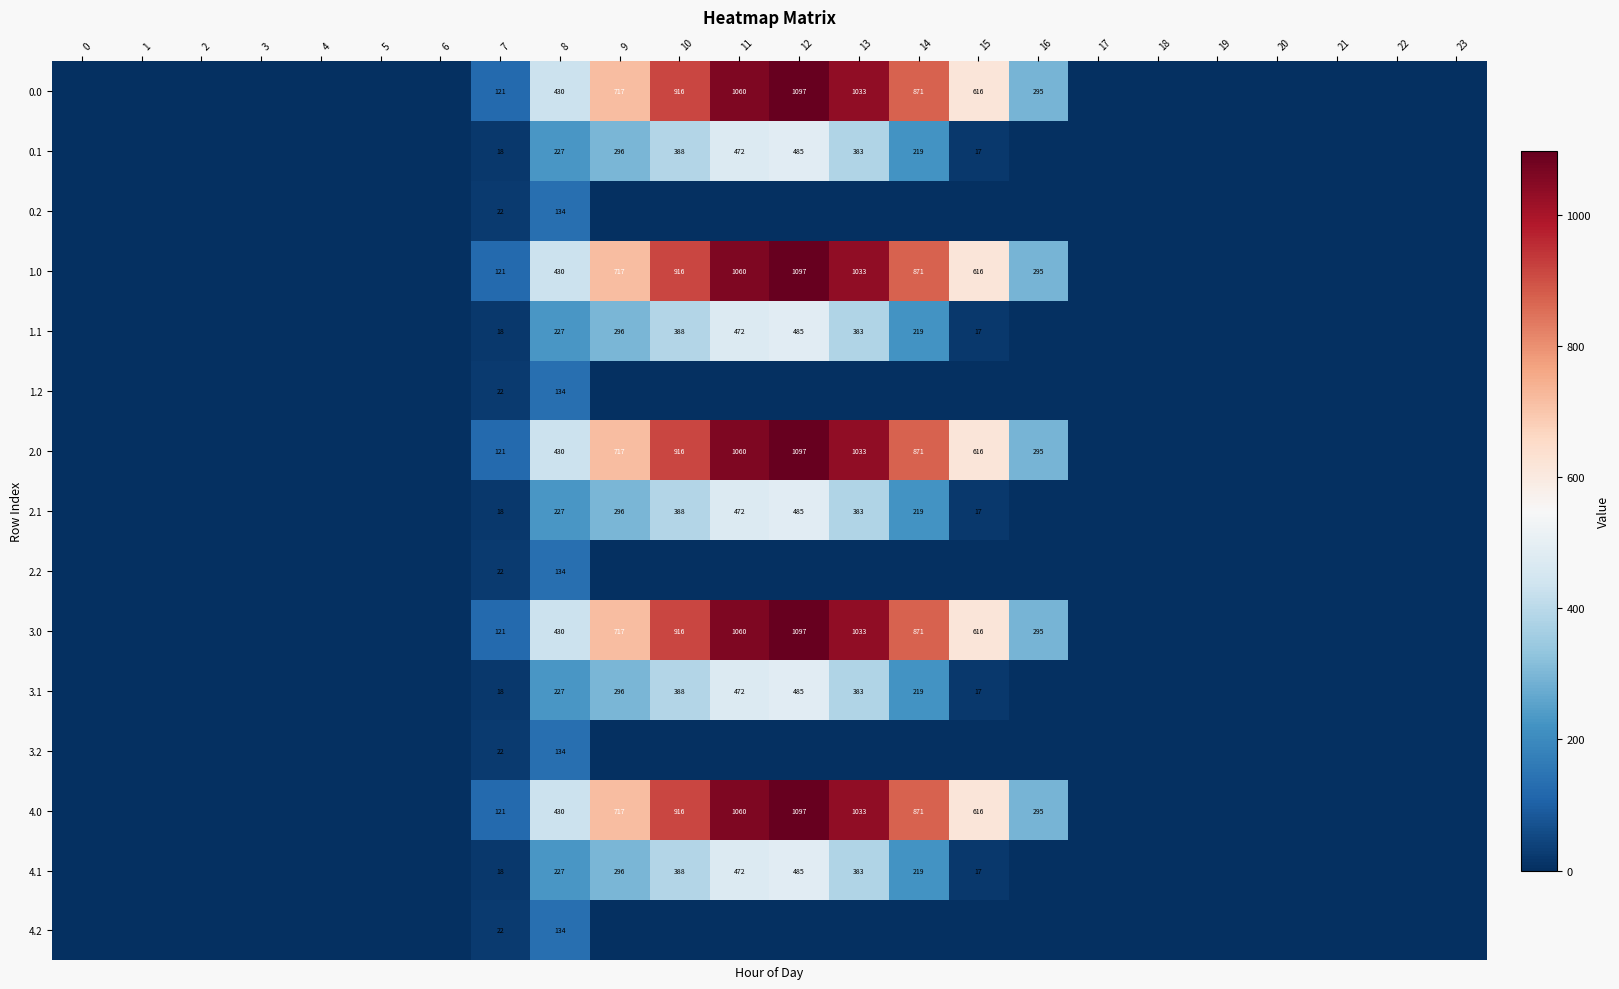

True or false: 0.0 has a value of 1033 at 13.

True